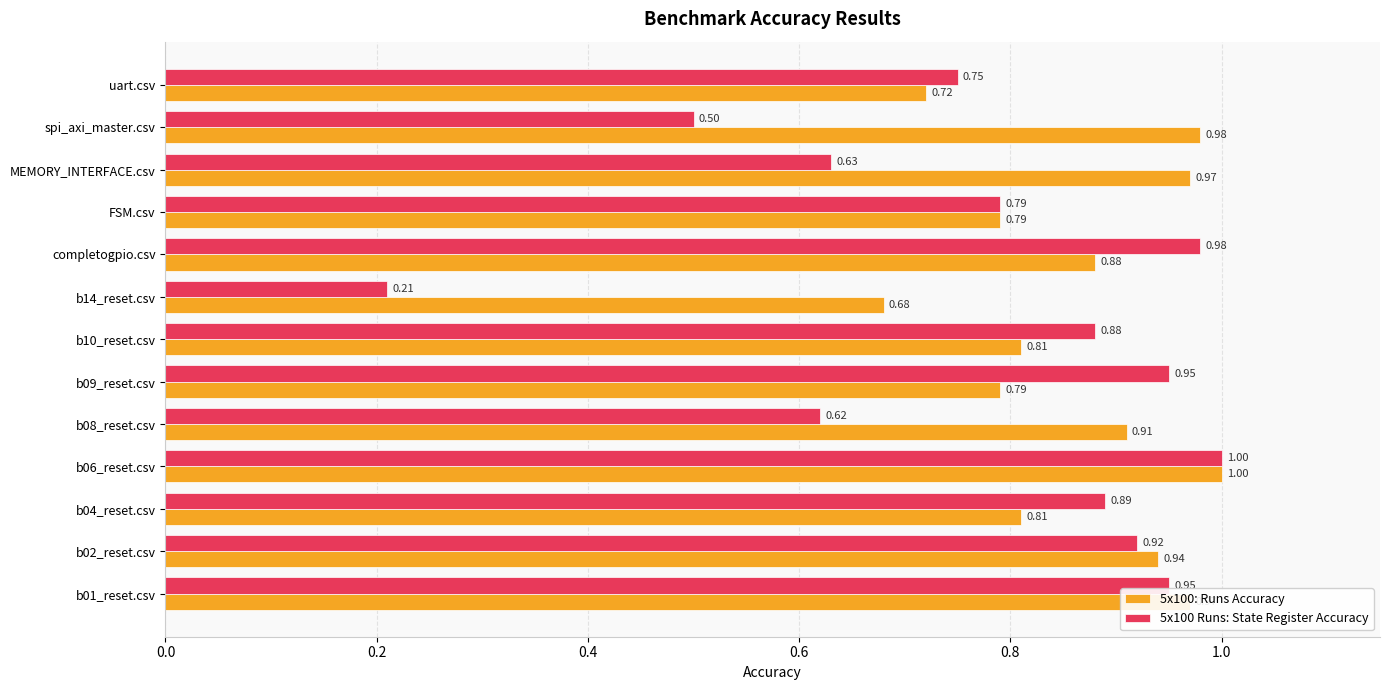

Rank the series by their average value, from lowest to highest.

5x100 Runs: State Register Accuracy, 5x100: Runs Accuracy